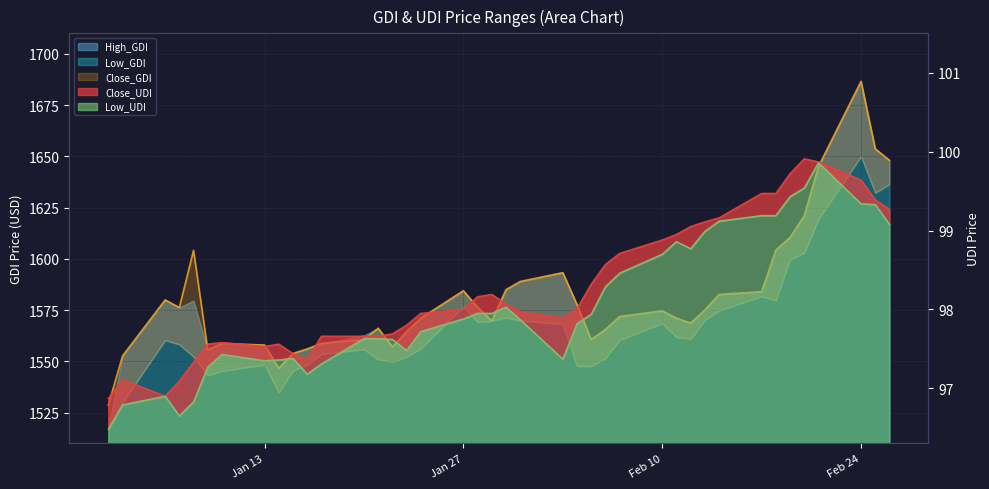

What is the lowest value of the Close_UDI series?

96.9